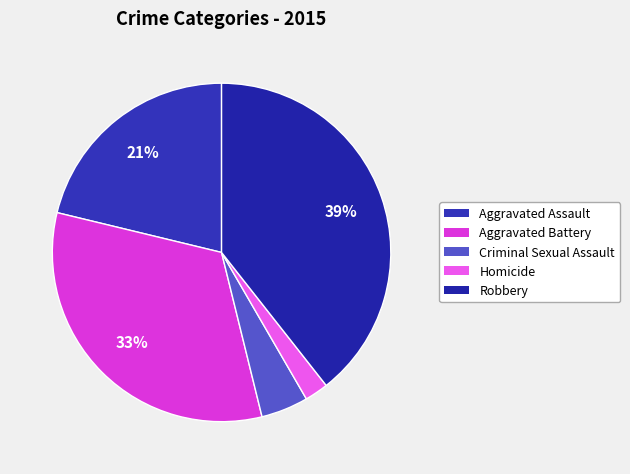

What portion of the pie excludes Homicide?

97.7%